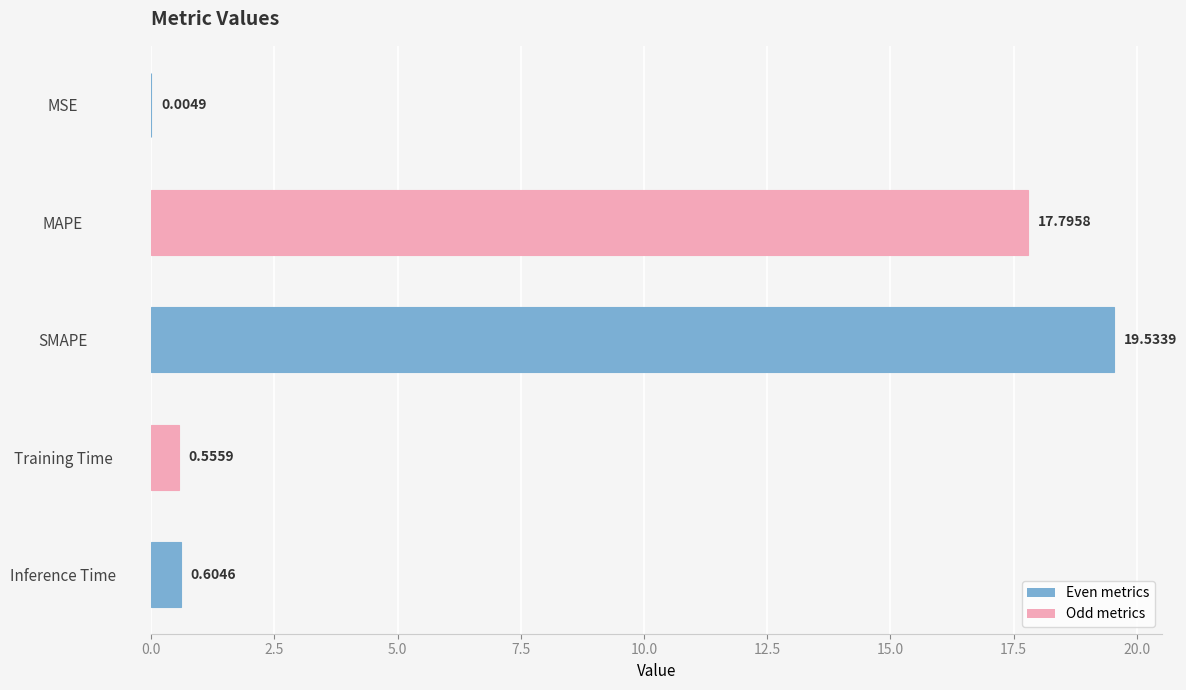

Which category has the highest value across all series?

SMAPE